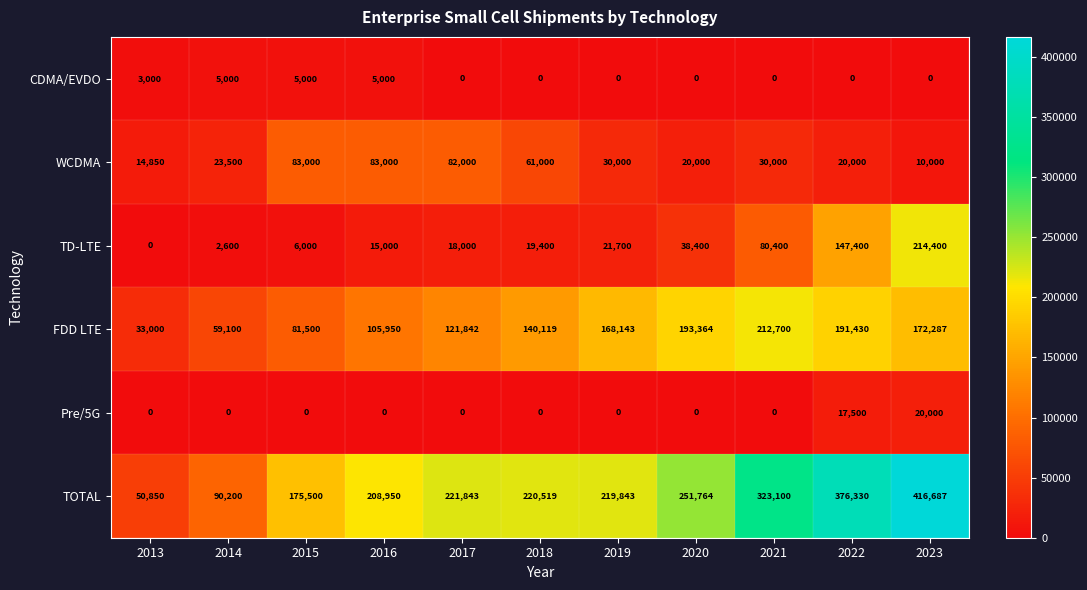

The WCDMA series shows 42304 at 2021. True or false?

False